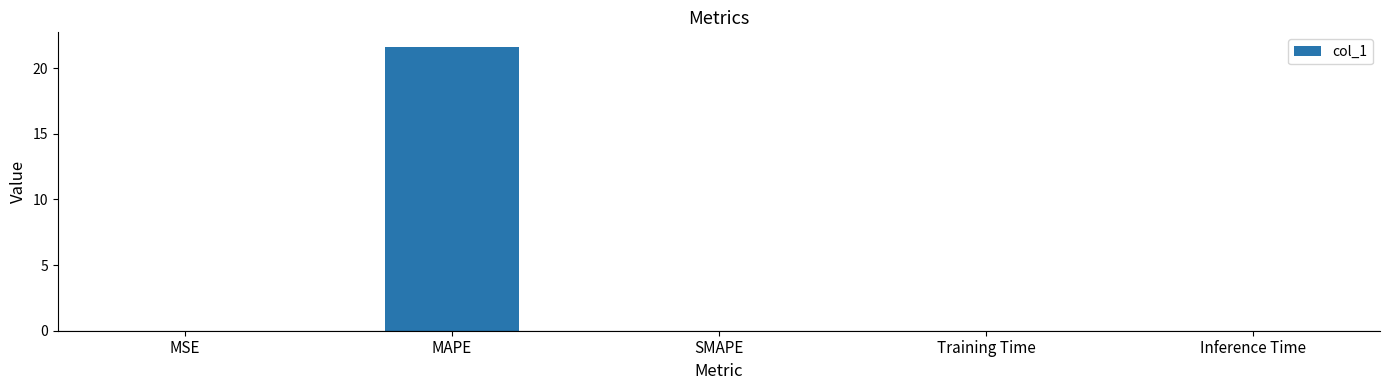

At which category does the chart reach its peak across all series?

MAPE